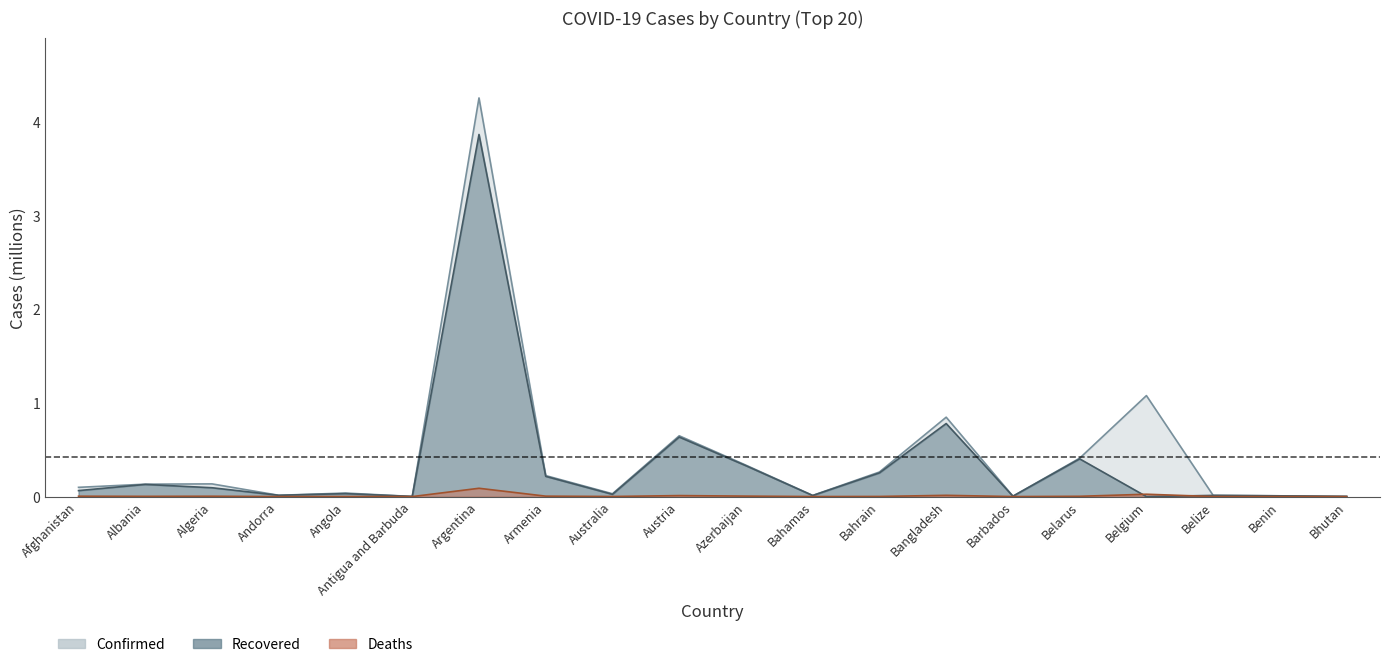

How many lines are shown in the chart?

3